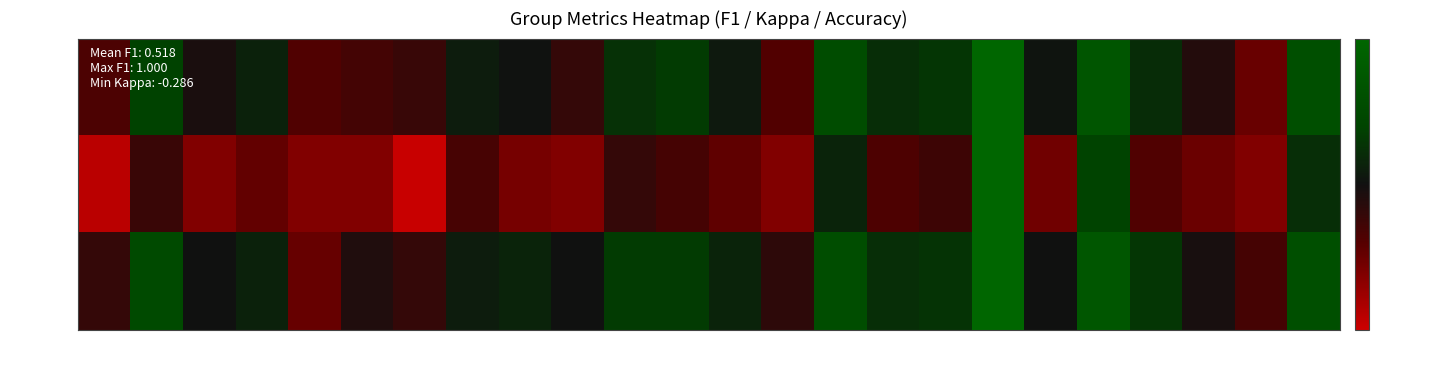

What is the greatest value displayed?

1.0